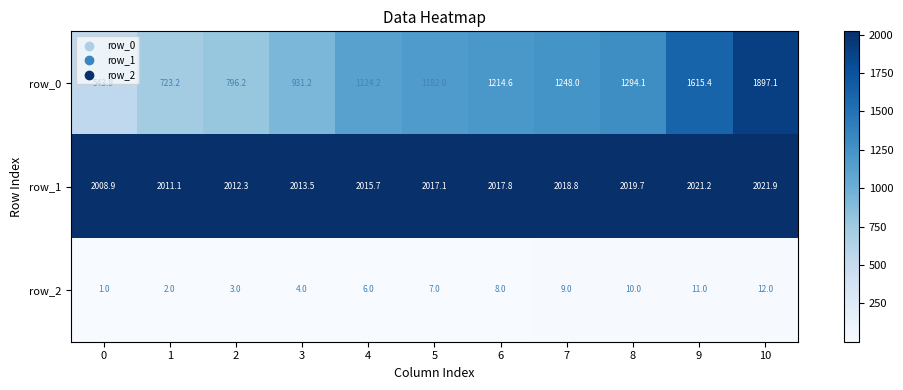

What is the difference between the second highest and minimum values in the row_2 series?

10.0